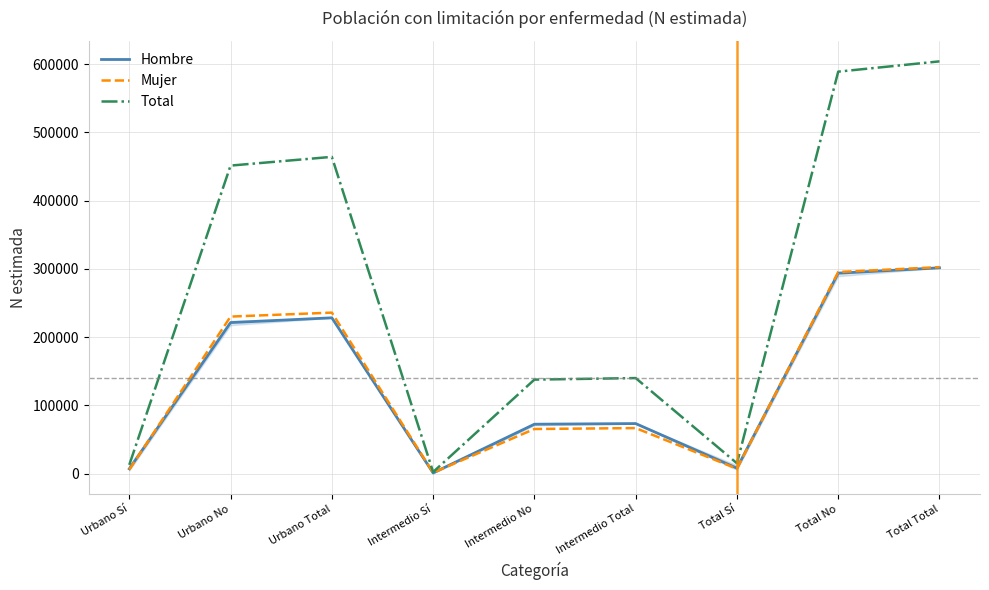

What is the total value across all series at Urbano Total?

928176